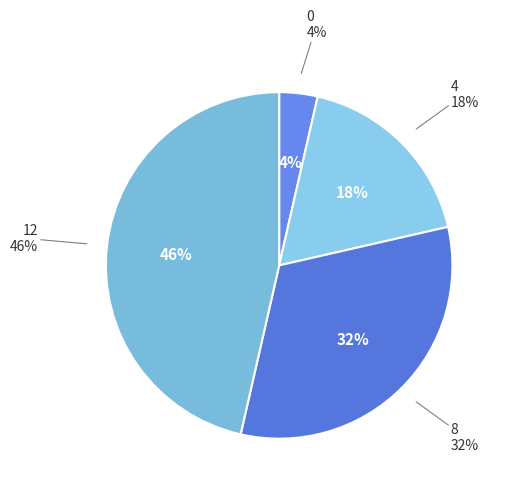

To the nearest percent, what percentage of the pie is 12?

46%